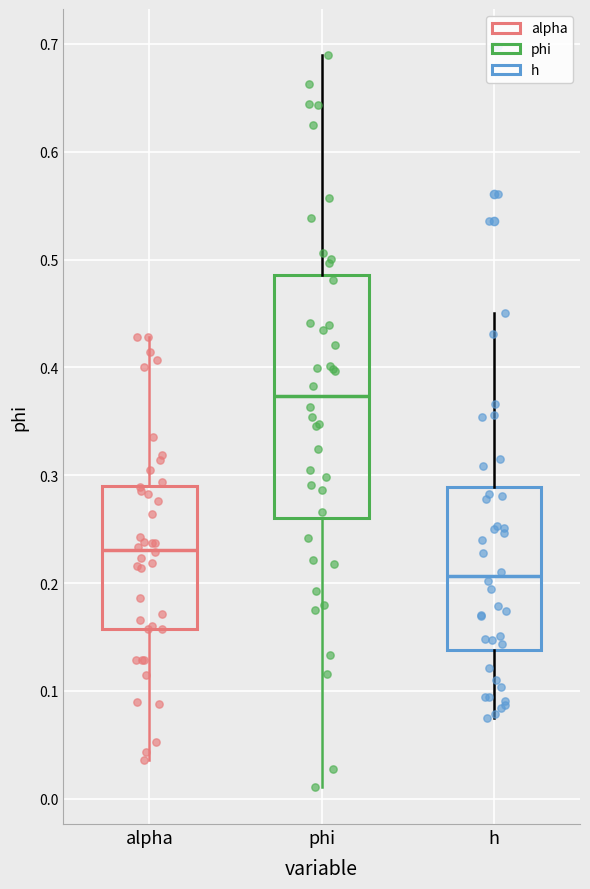

Which box is the tallest, from its lower edge to its upper edge?

phi